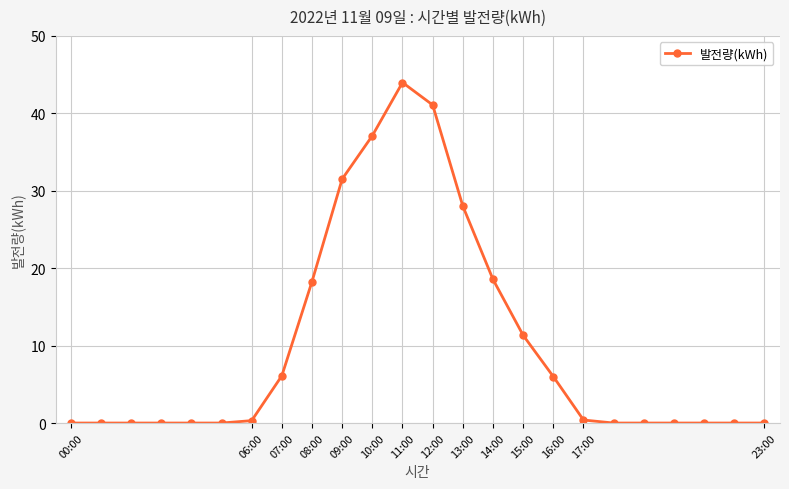

What is the difference between the maximum and minimum values?

44.0